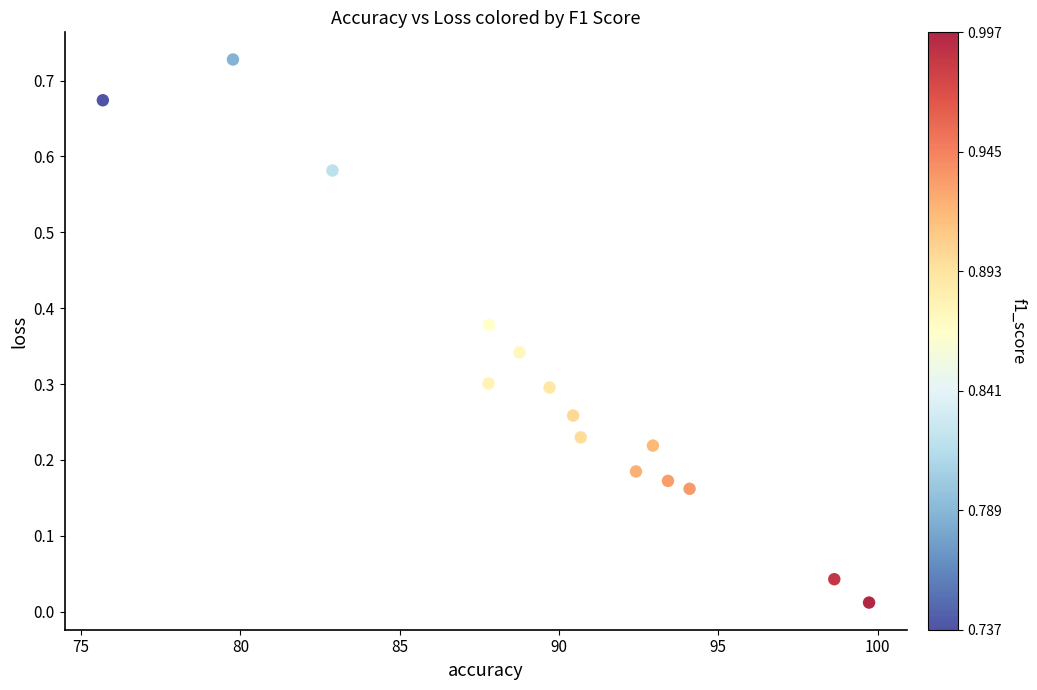

What is the range of X values (max minus min)?

24.1